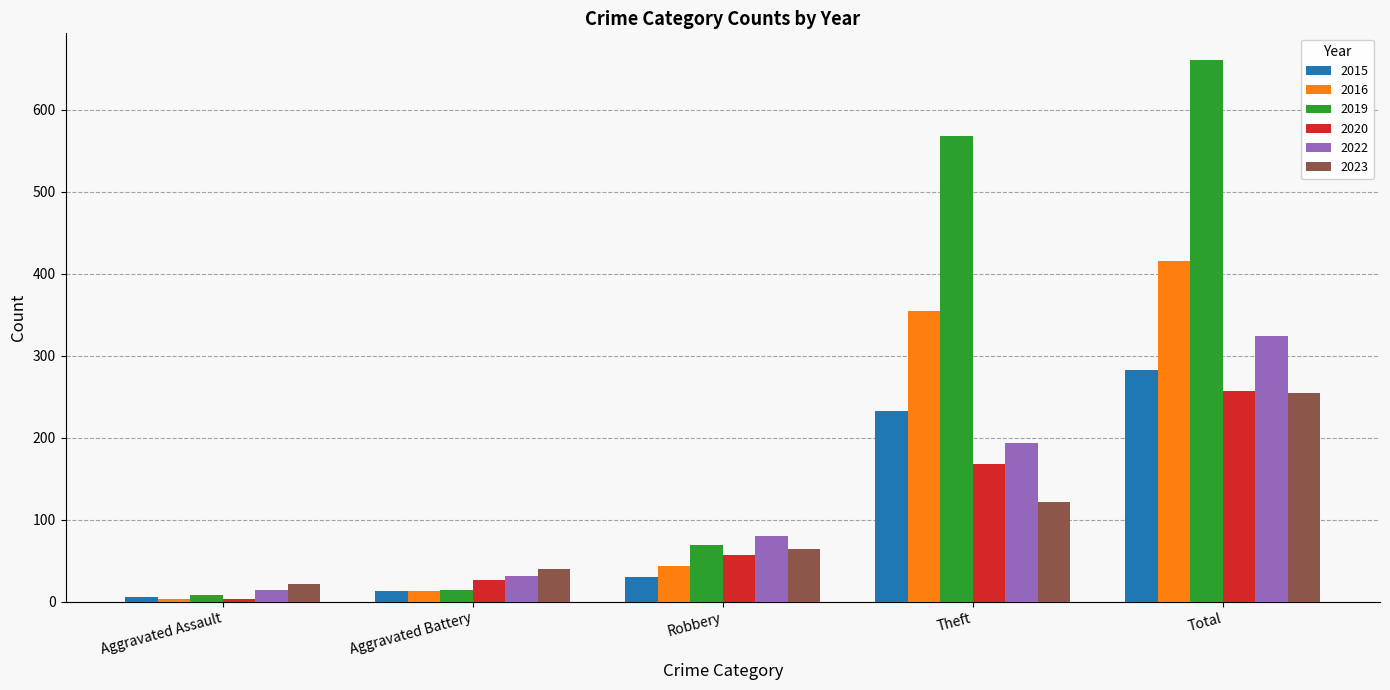

The 2015 series shows 282 at Total. True or false?

True